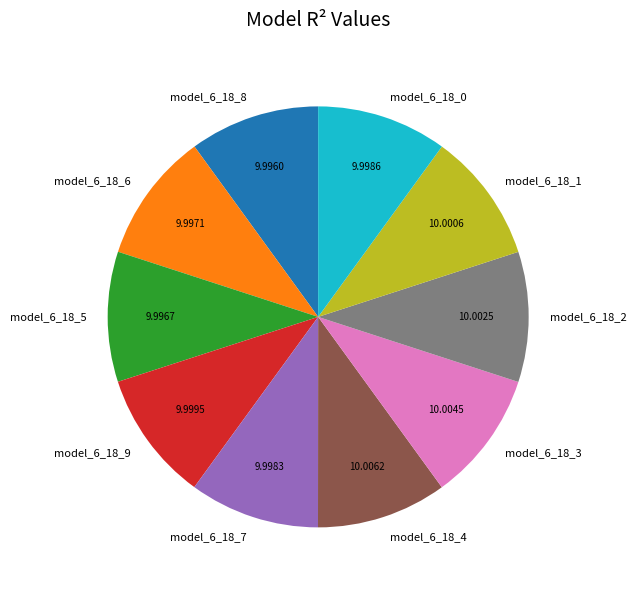

Is it true that model_6_18_8 is 1% of the pie?

False